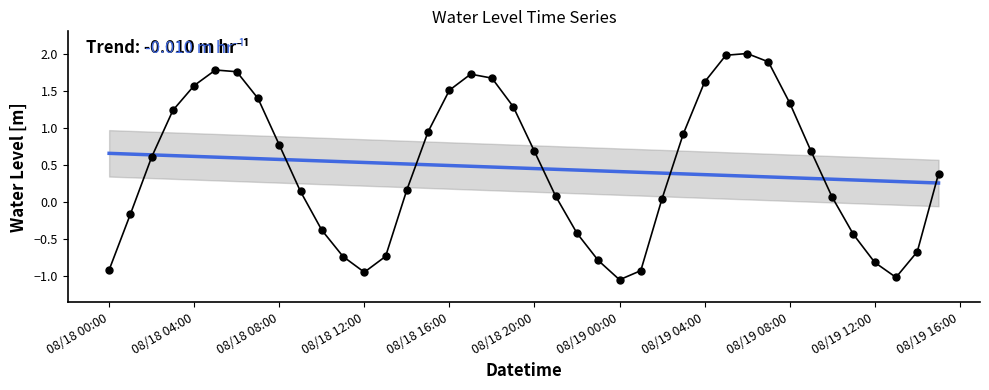

True or false: Water Level (m) has more than 2 interior local peaks.

True